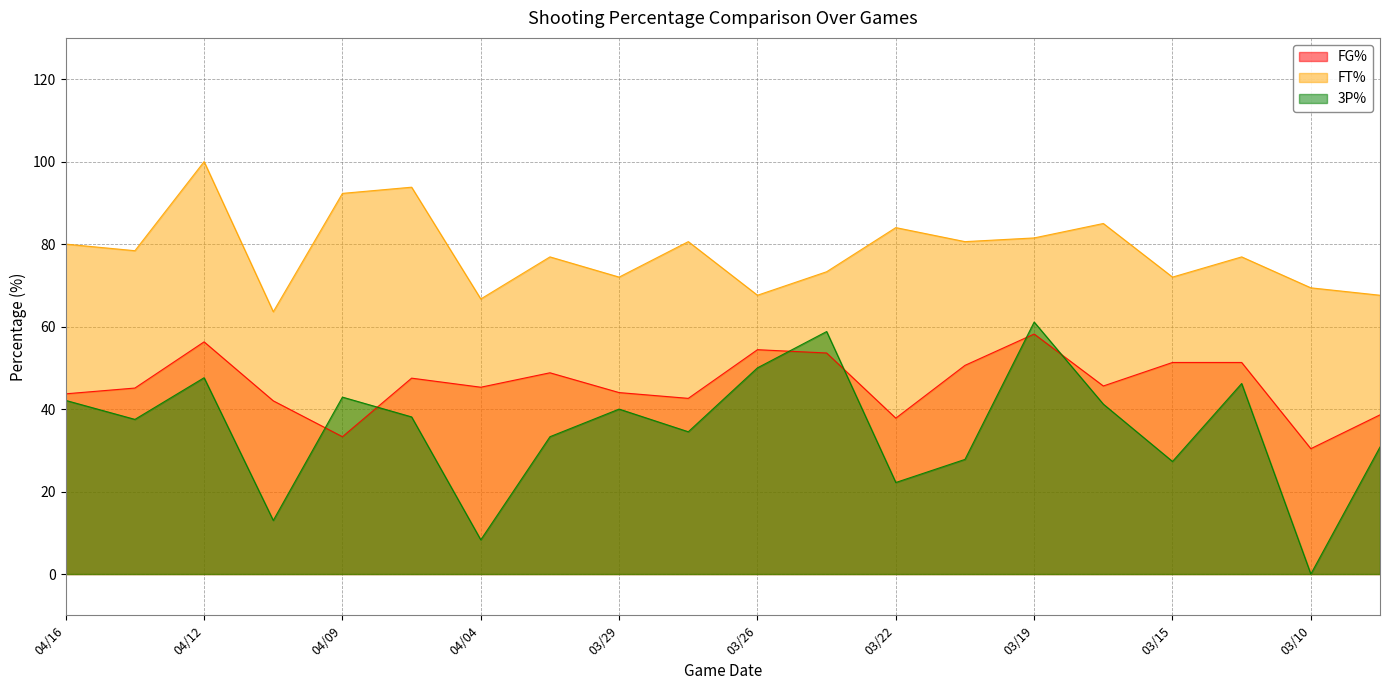

What is the label of the 6th point from the left?

04/05